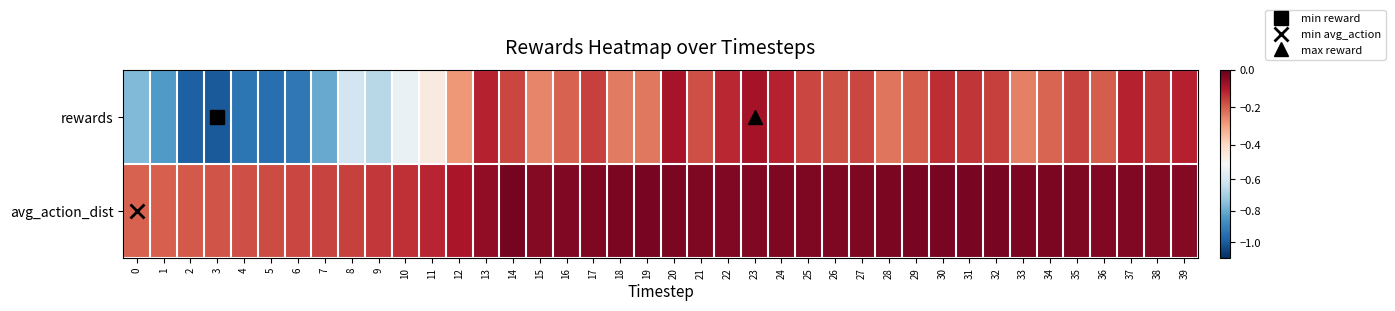

What is the spread (max minus min) of values at 23?

0.1